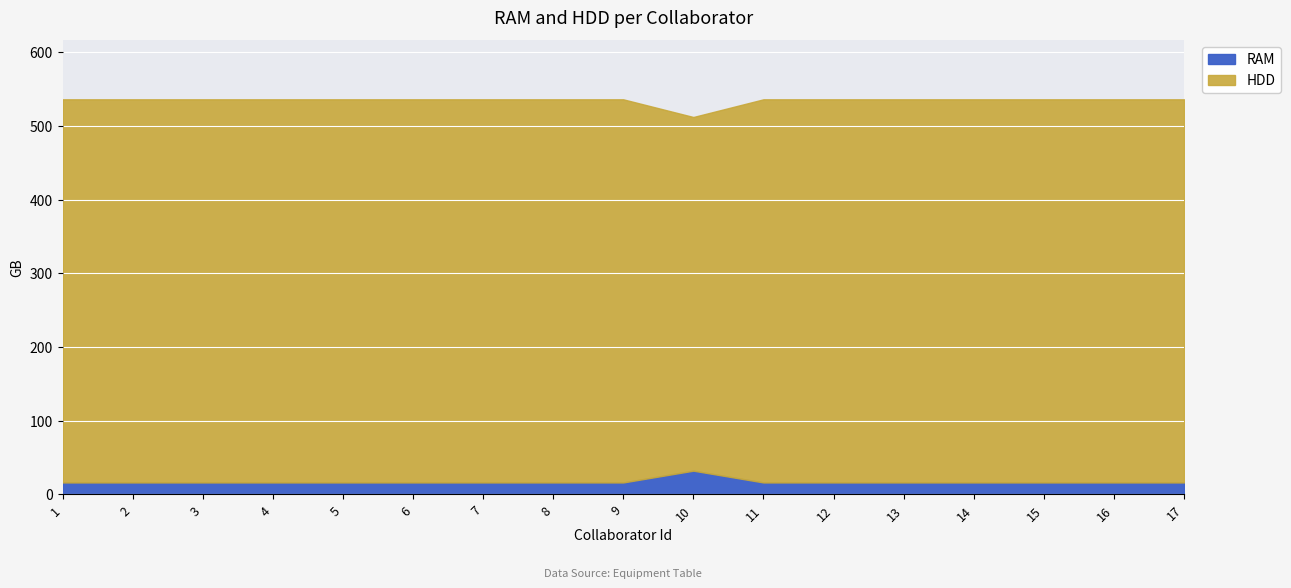

What is the spread (max minus min) of values at 8?

504